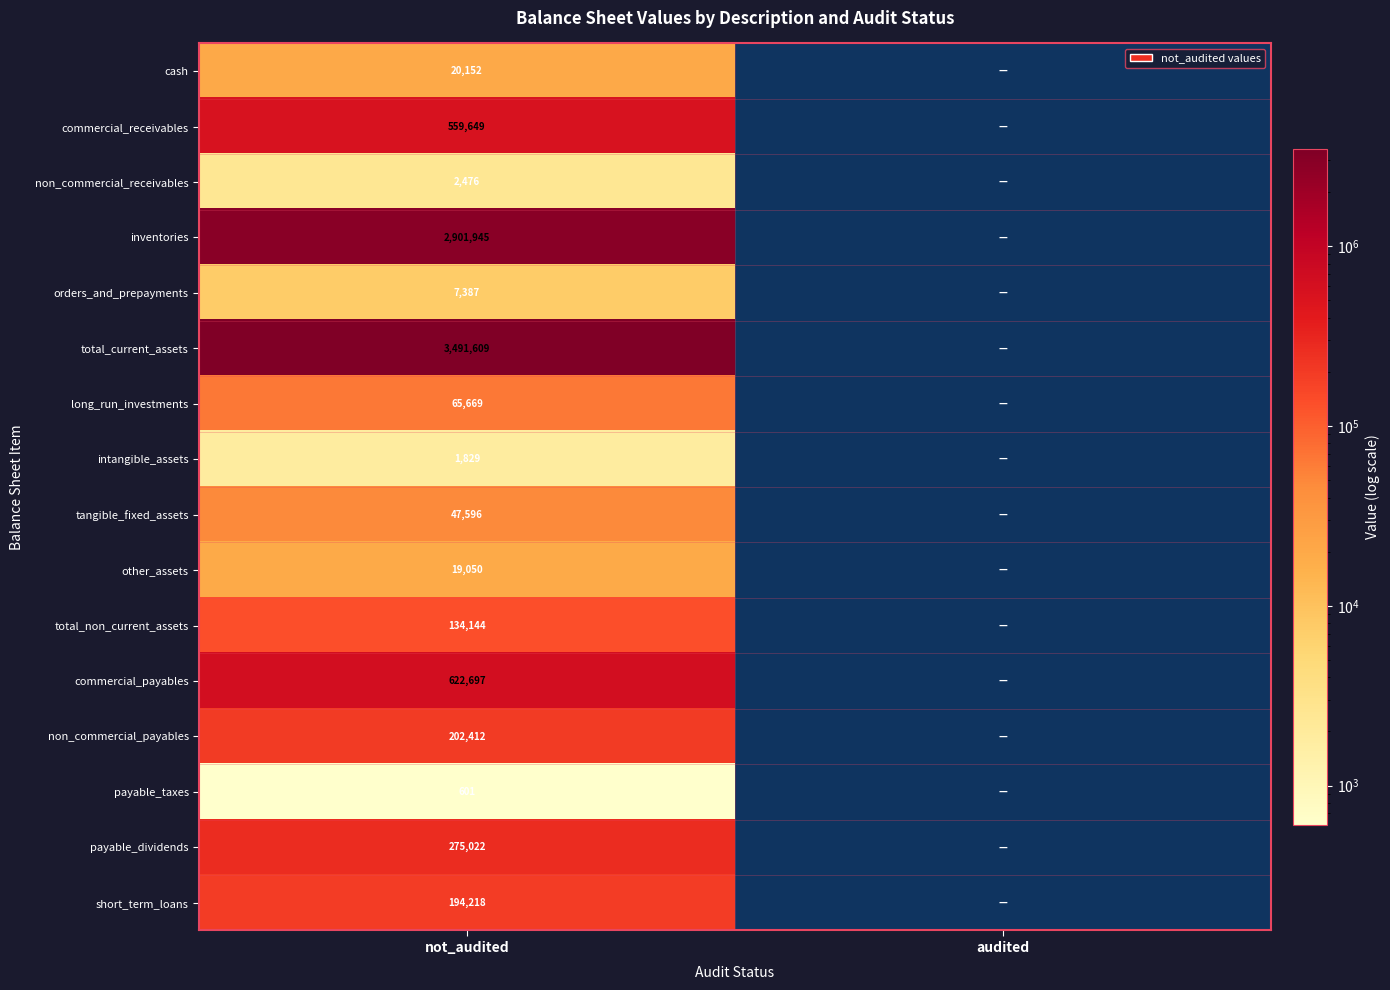

Is the value of payable_taxes at not_audited greater than the value of commercial_payables at not_audited?

No